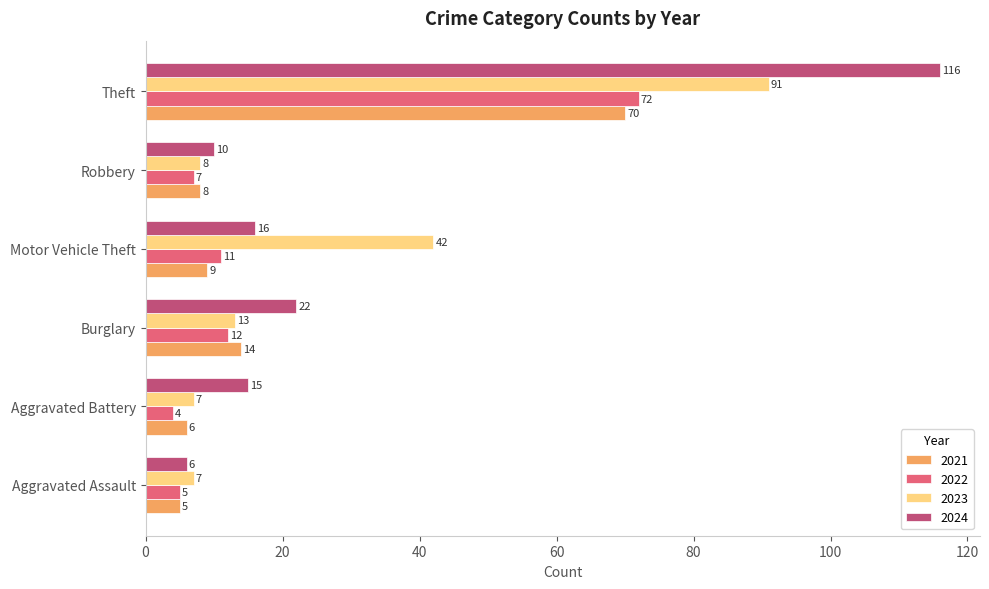

At which category does the chart reach its minimum across all series?

Aggravated Battery